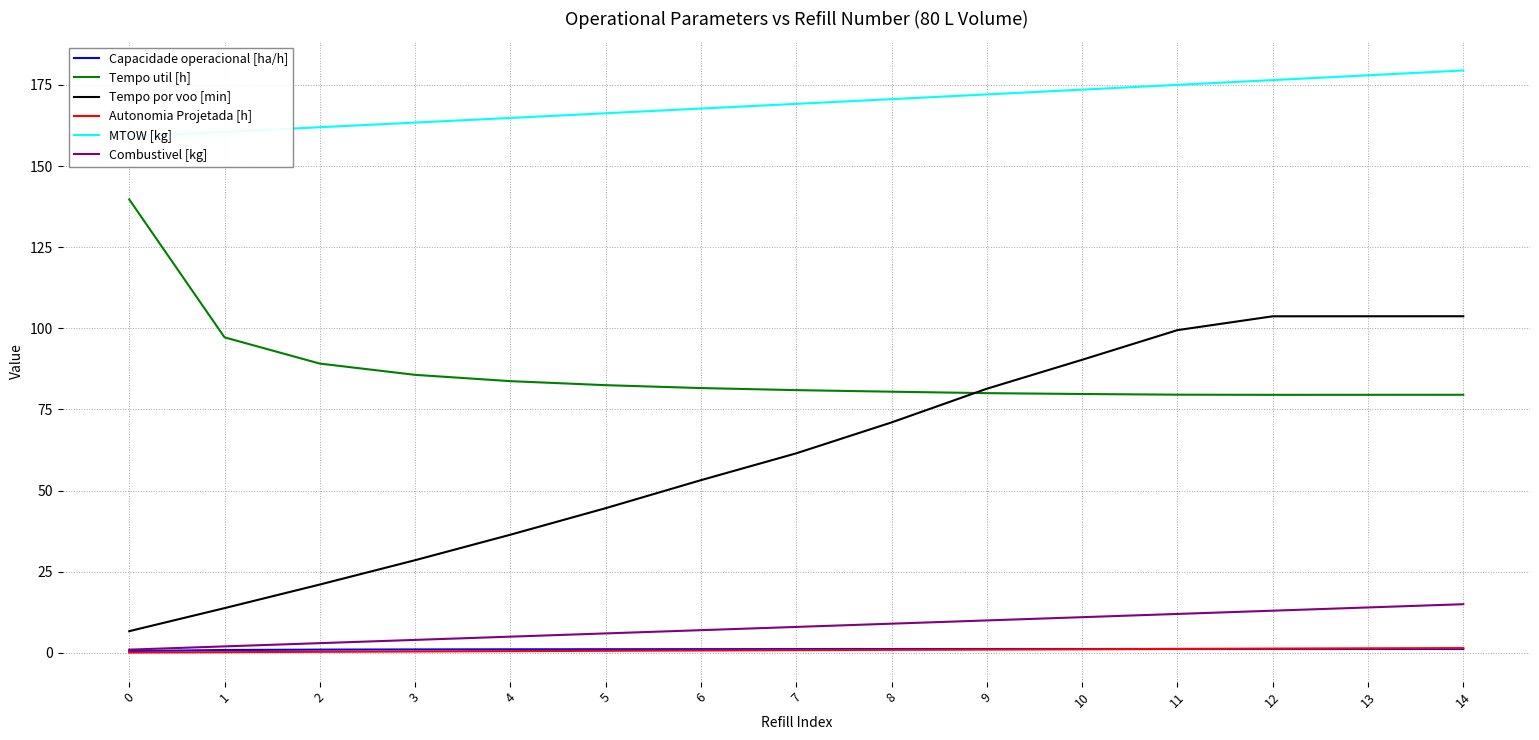

Rank the series at 10 from lowest to highest value.

Autonomia Projetada [h], Capacidade operacional [ha/h], Combustivel [kg], Tempo util [h], Tempo por voo [min], MTOW [kg]